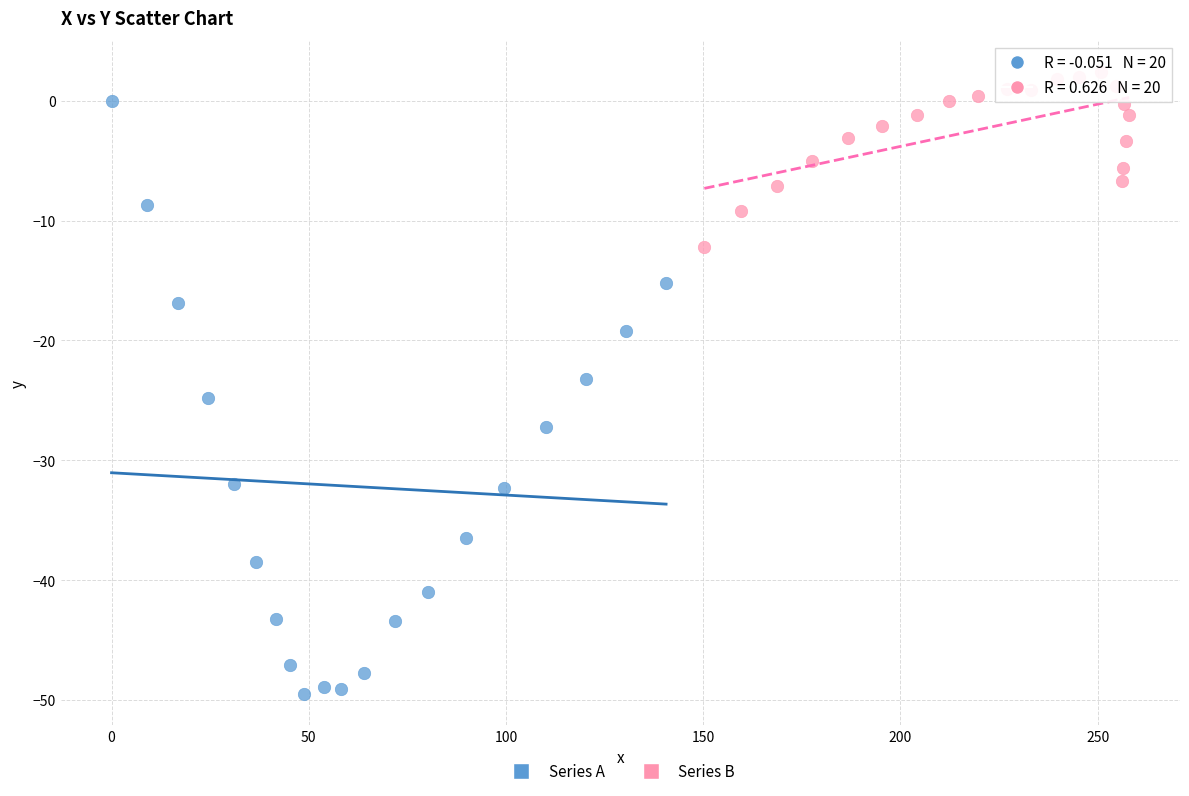

Which series has the widest spread of Y values?

Series A